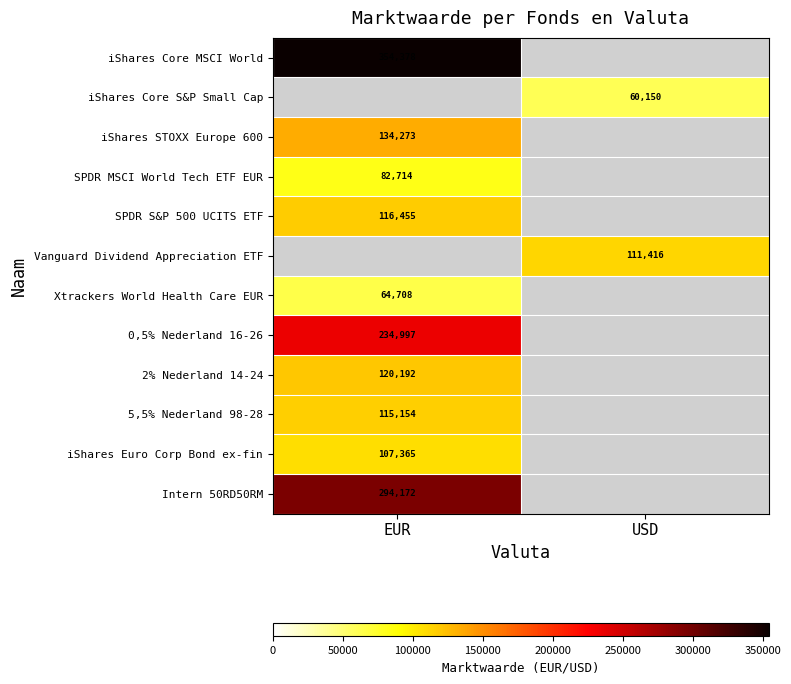

The value of iShares Core S&P Small Cap at USD is 60150. True or false?

True